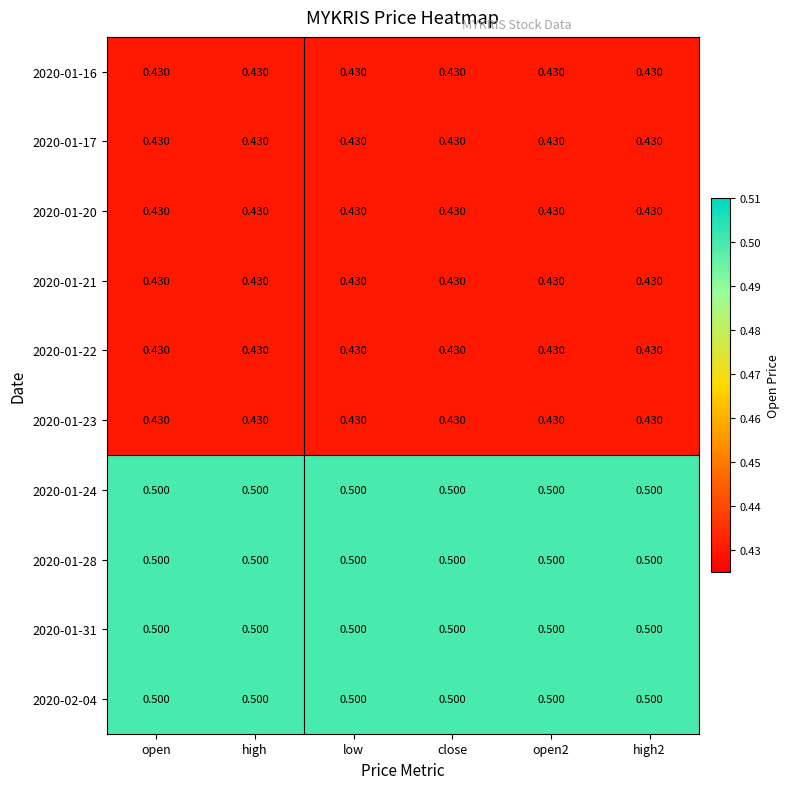

Count the number of data series in this chart.

10